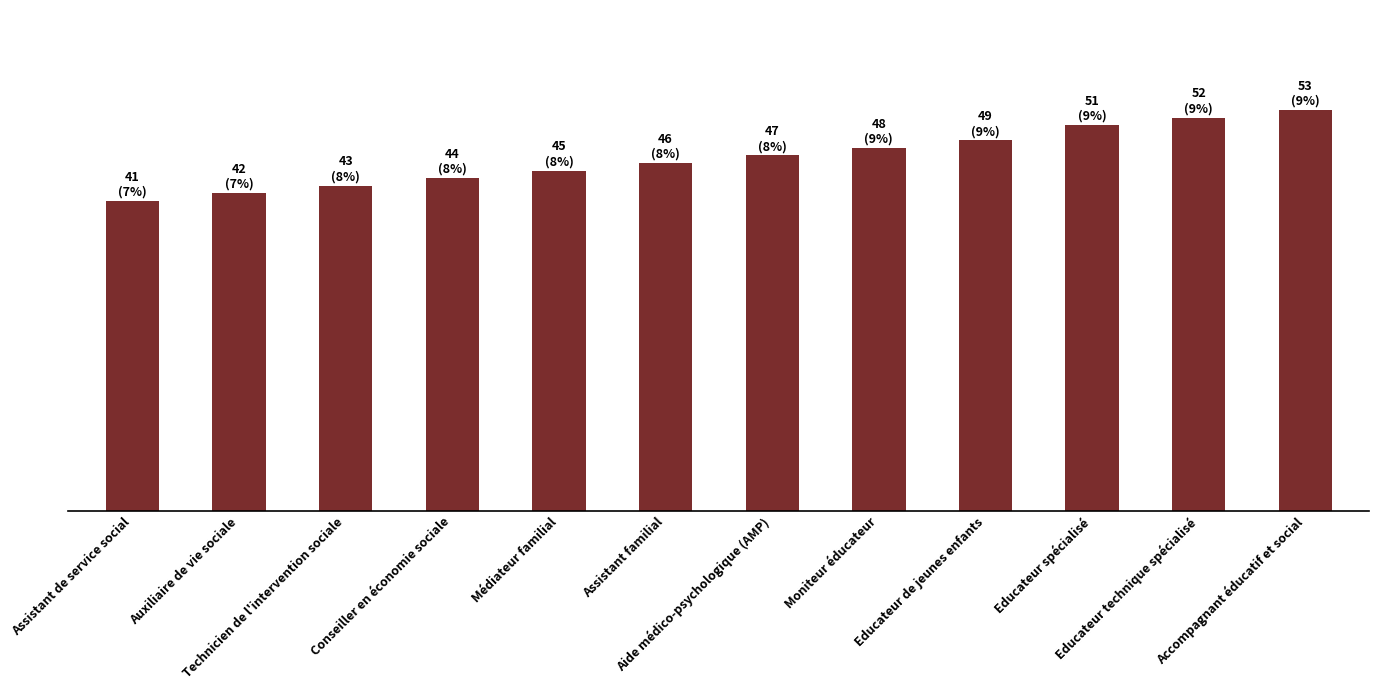

Does the chart contain stacked bars?

No